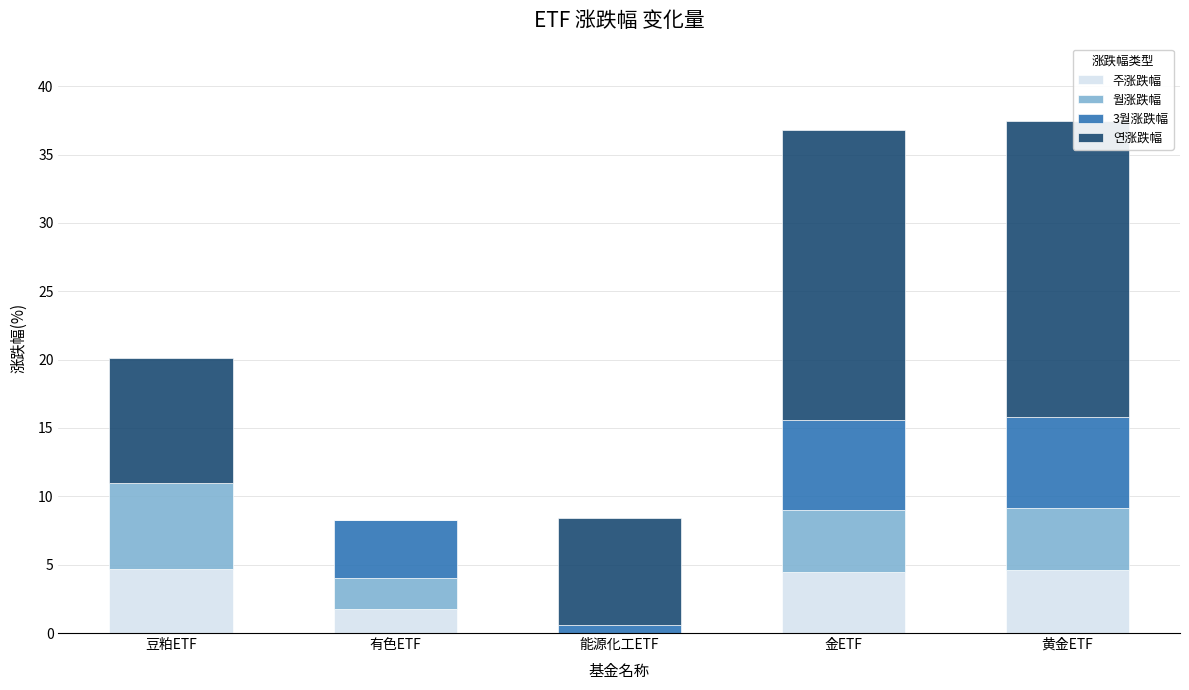

What is the total value across all series at 豆粕ETF?

20.1